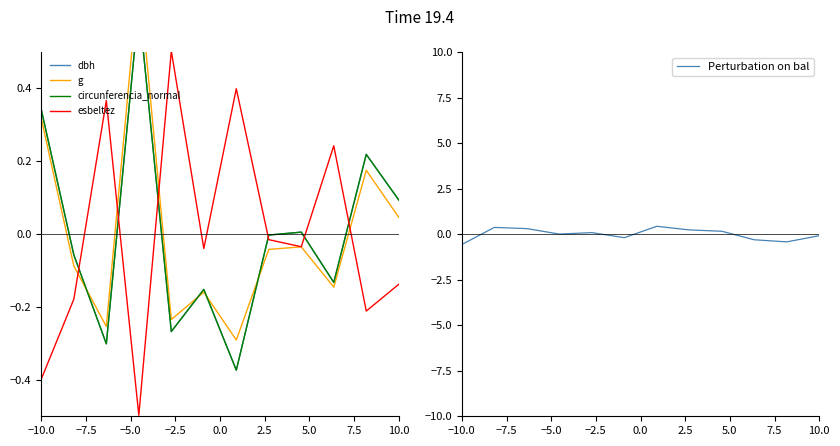

The esbeltez series shows -0.2 at 10.0. True or false?

False